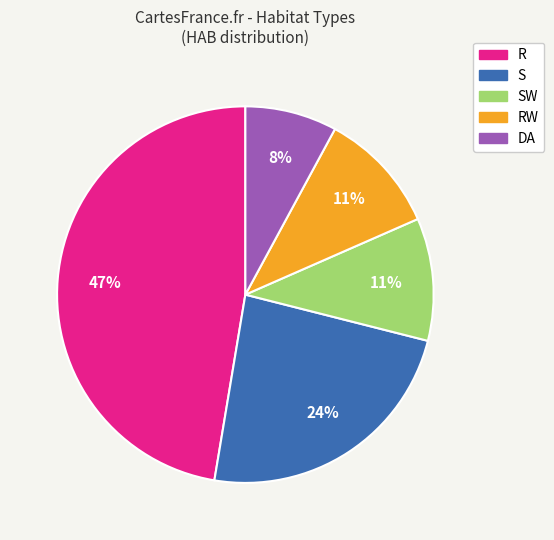

To the nearest percent, what is the difference between the largest and smallest slice percentages?

39%